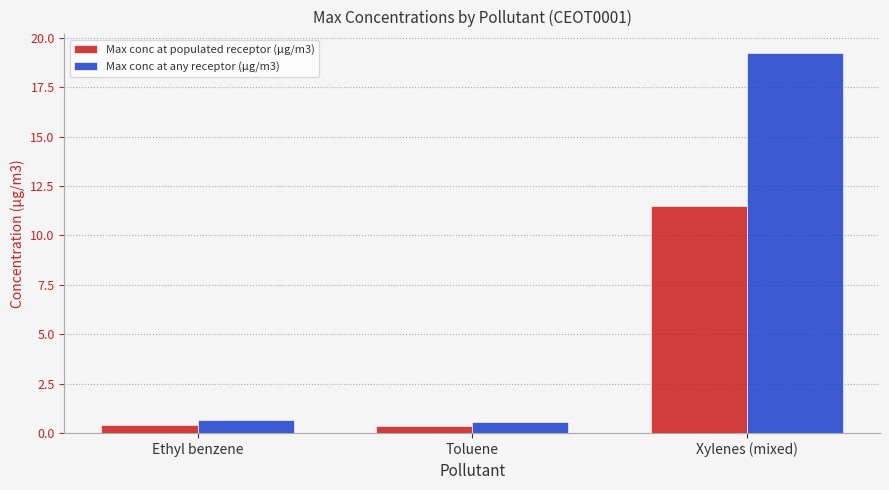

What is the difference between the Max conc at populated receptor (µg/m3) values at Ethyl benzene and Xylenes (mixed)?

11.1